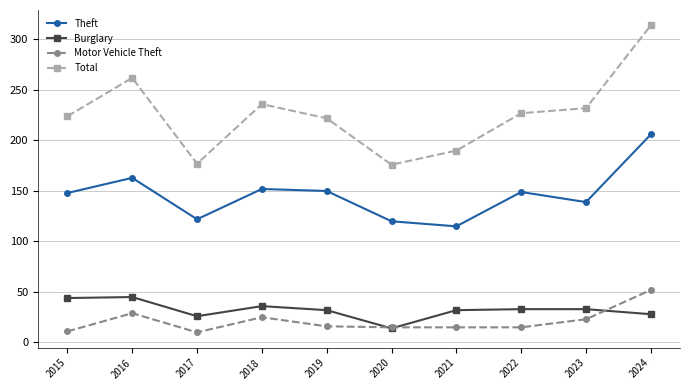

What is the sum of all Burglary values?

323